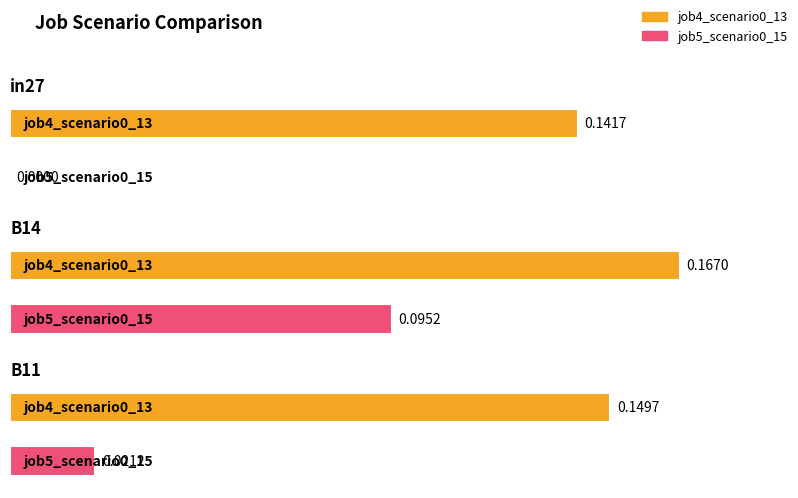

Rank the series by their average value, from highest to lowest.

job4_scenario0_13, job5_scenario0_15